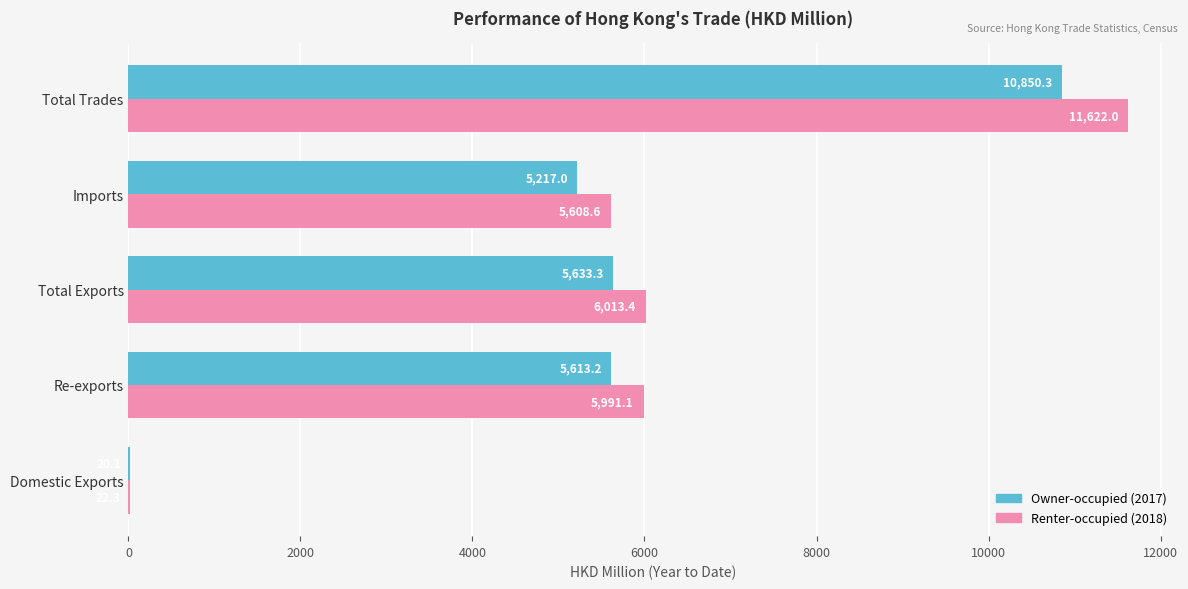

How many categories are shown in the chart?

5